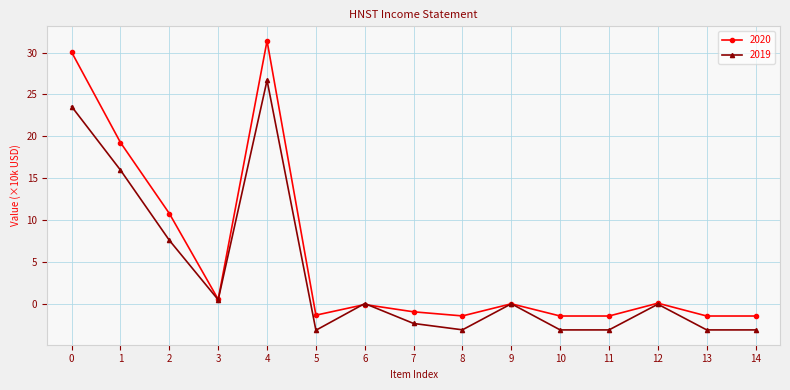

List the series in order of their overall mean, lowest first.

2019, 2020